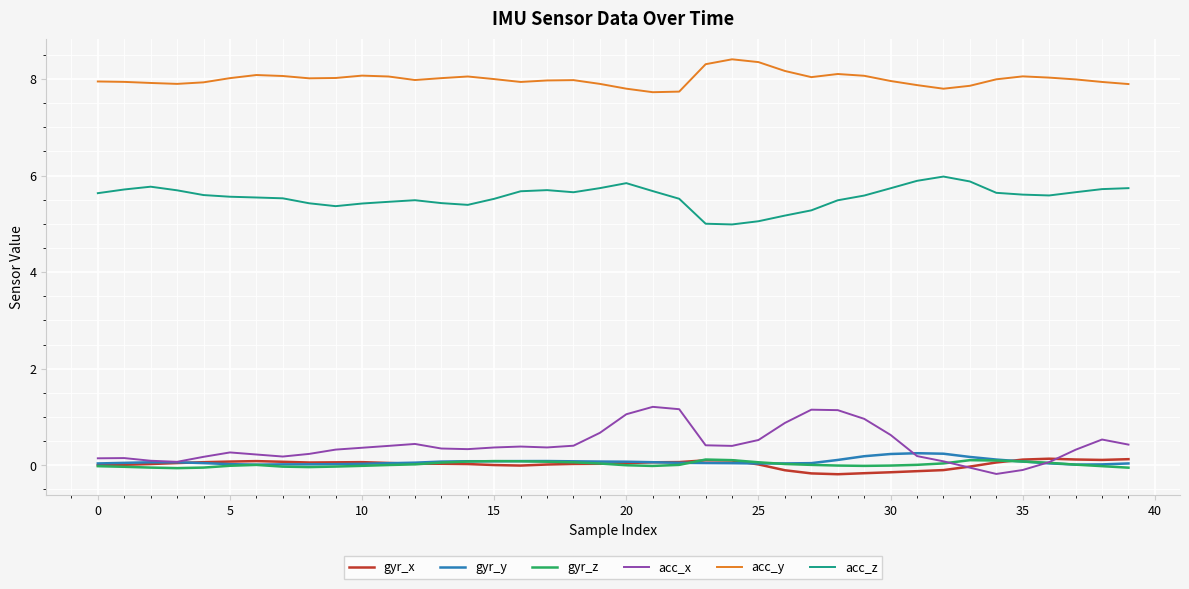

How many lines are shown in the chart?

6